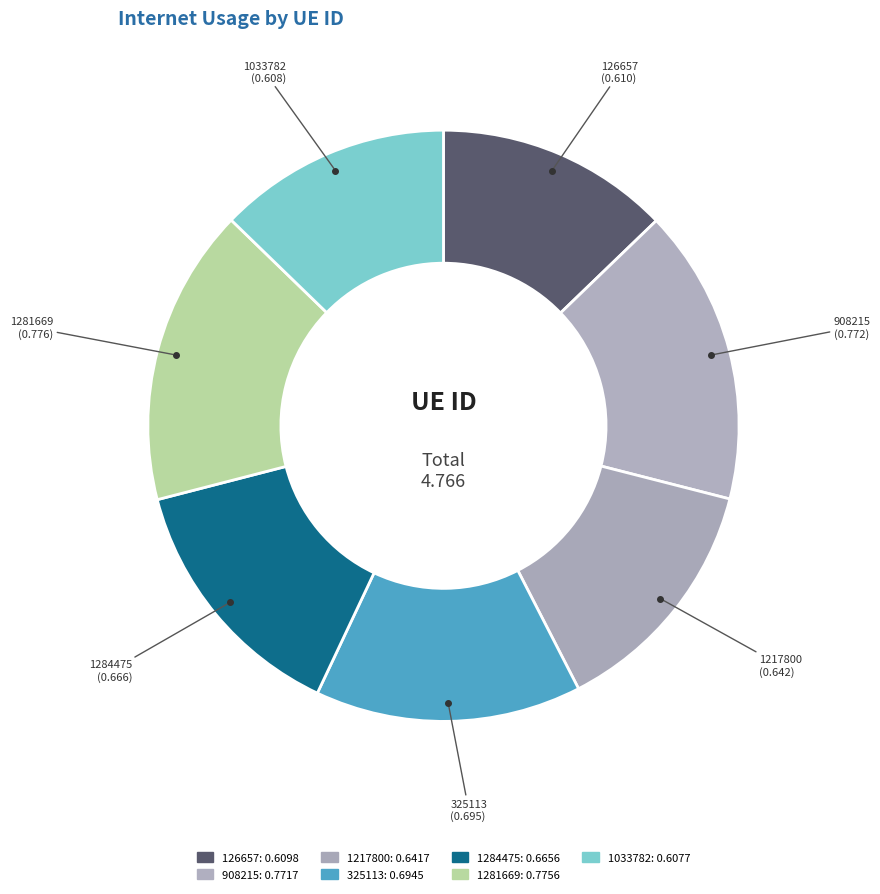

What percentage is NOT represented by 1033782?

87.3%